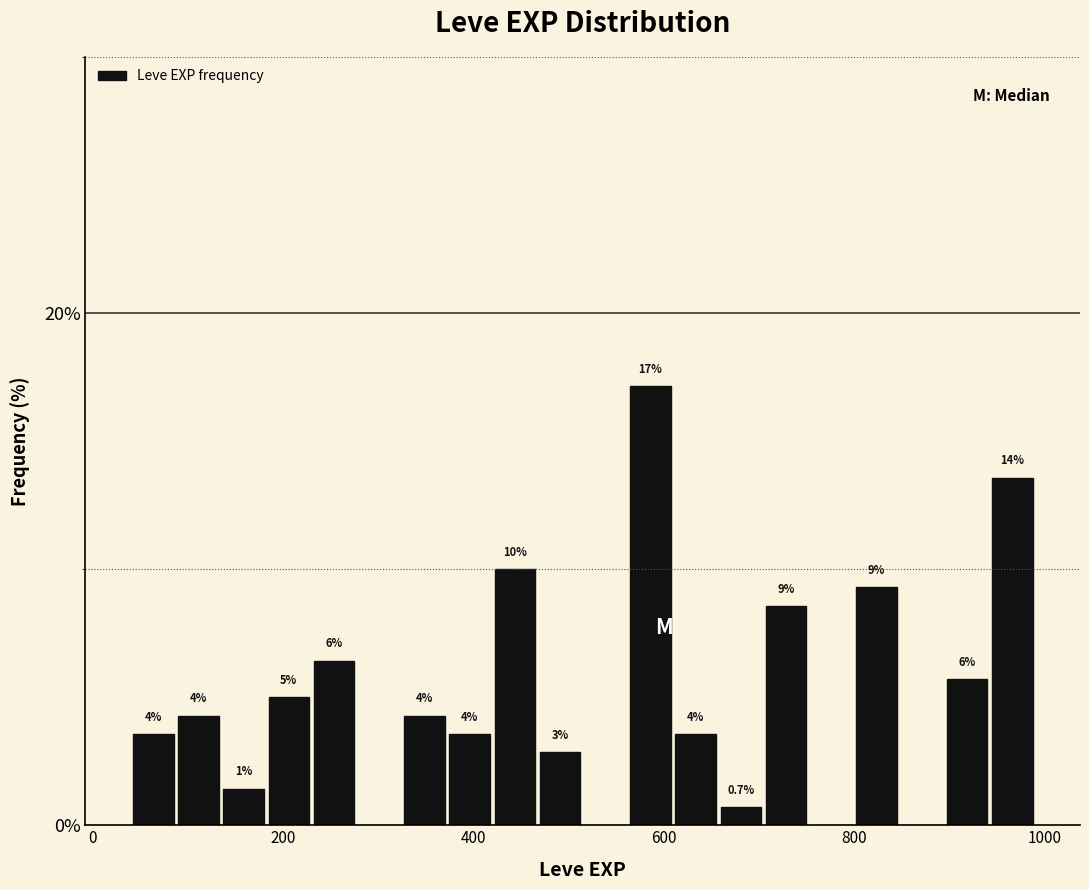

Around what value on the x-axis is the tallest bar? Give the approximate position of its centre, as read against the axis.

580